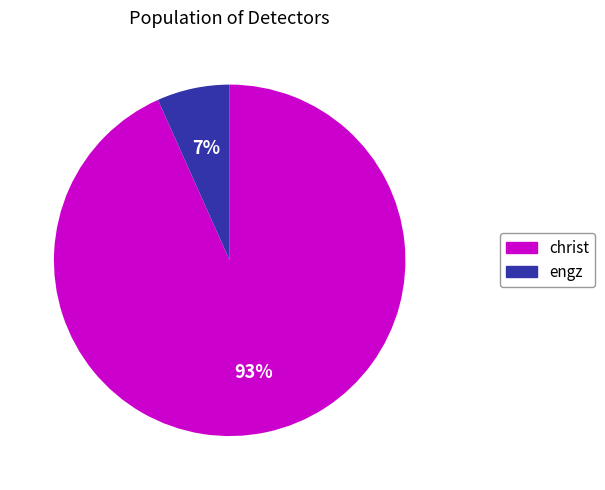

Is there any slice that represents more than half of the pie?

Yes